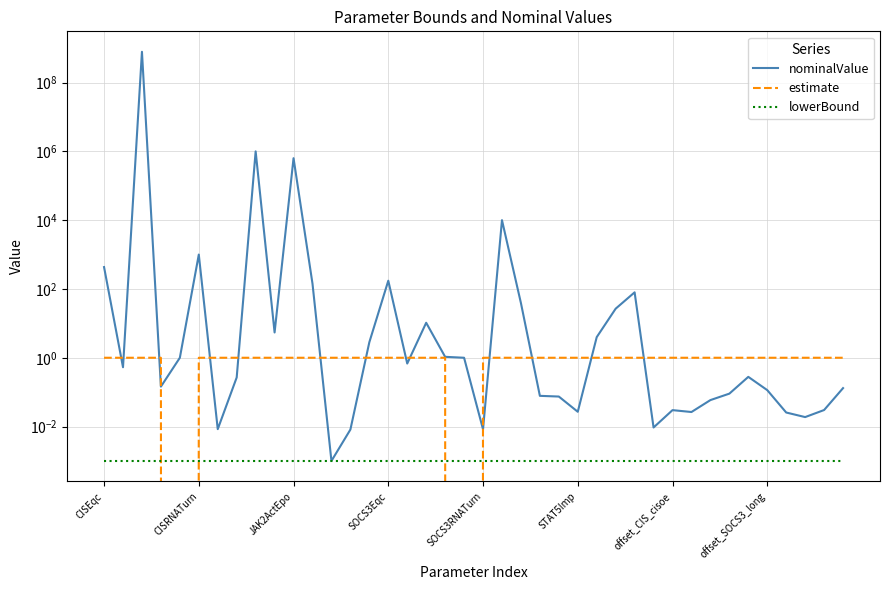

How many categories are shown in the chart?

40